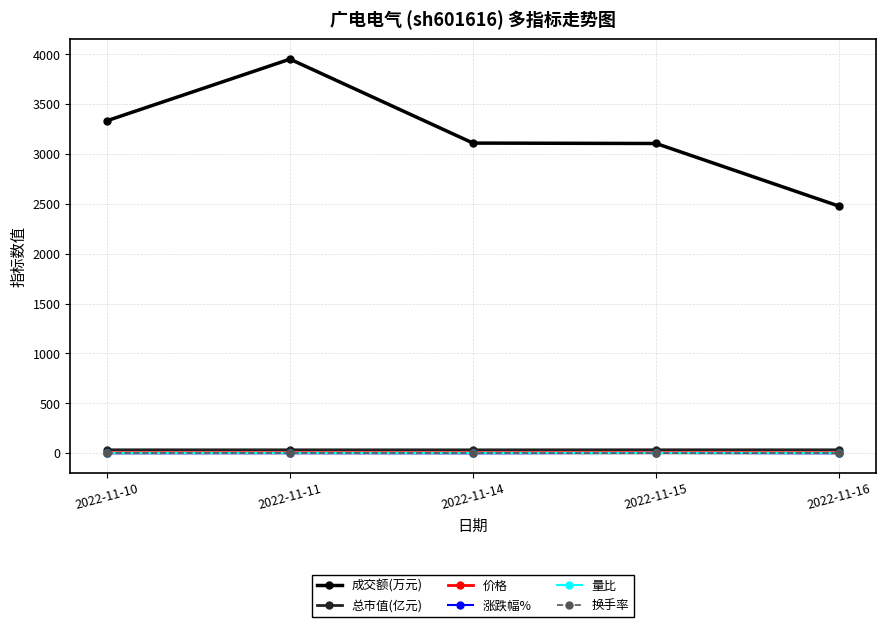

Which series has the widest spread of values?

成交额(万元)